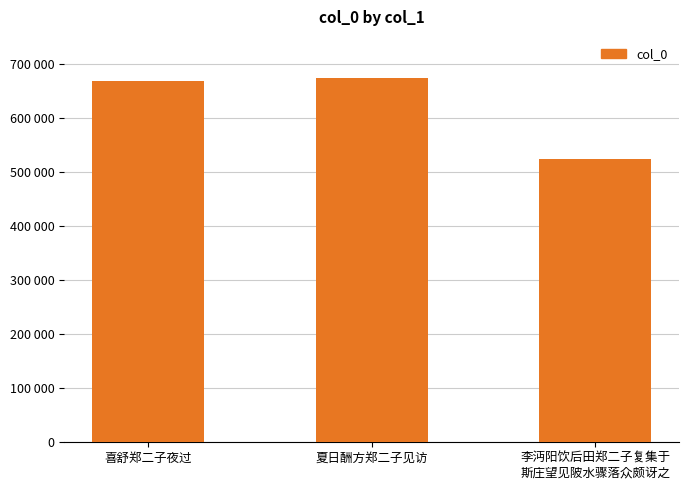

What is the sum of the values at 喜舒郑二子夜过 and 夏日酬方郑二子见访?

1341546